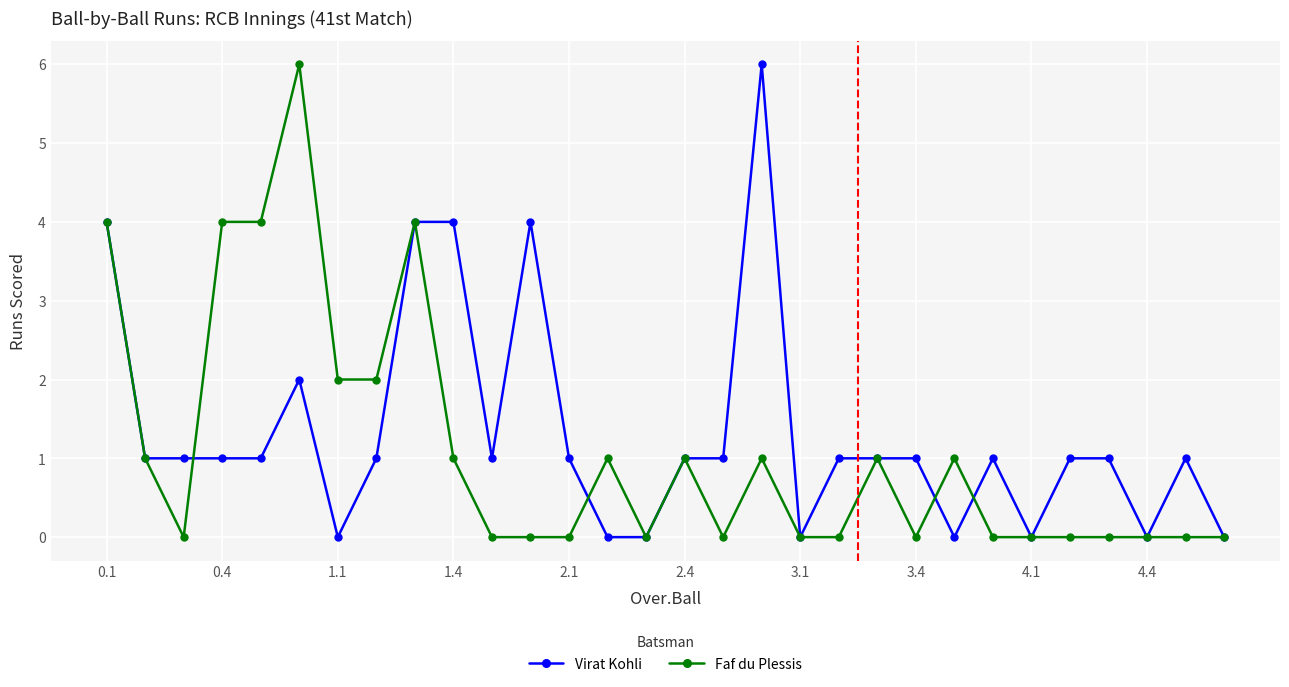

How many Virat Kohli values are between 0 and 1?

24